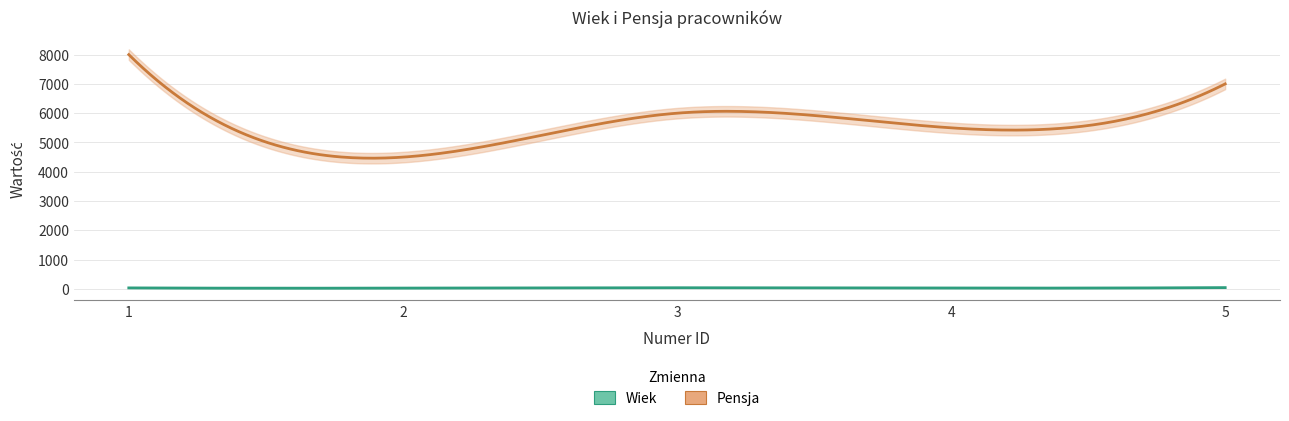

List the labels in order of Wiek value, smallest first.

2, 4, 1, 3, 5